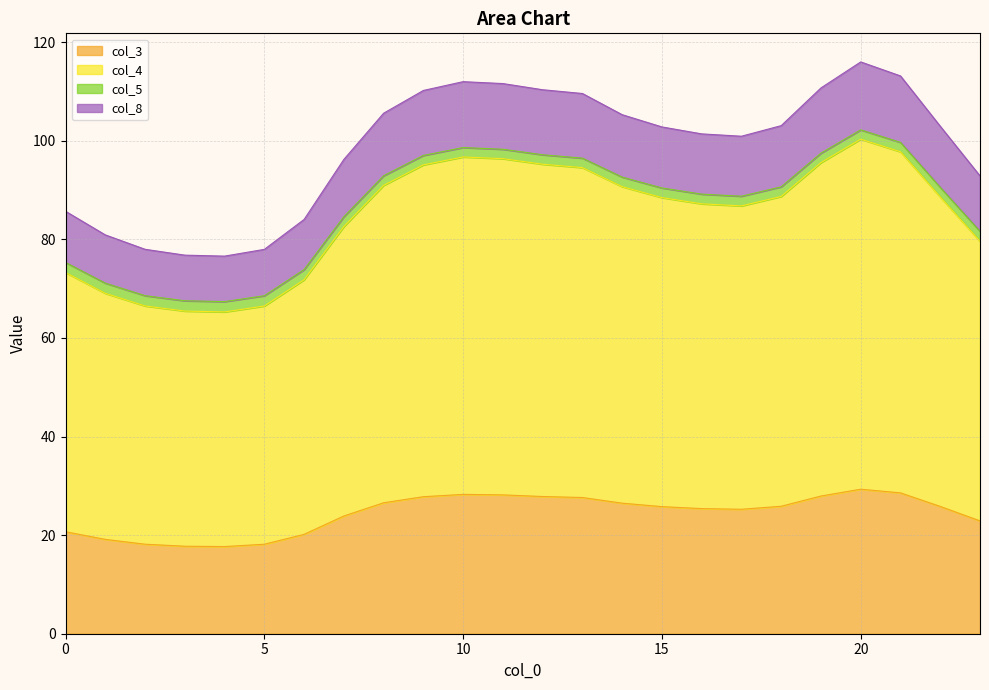

What are all the series names shown in the legend?

col_3, col_4, col_5, col_8